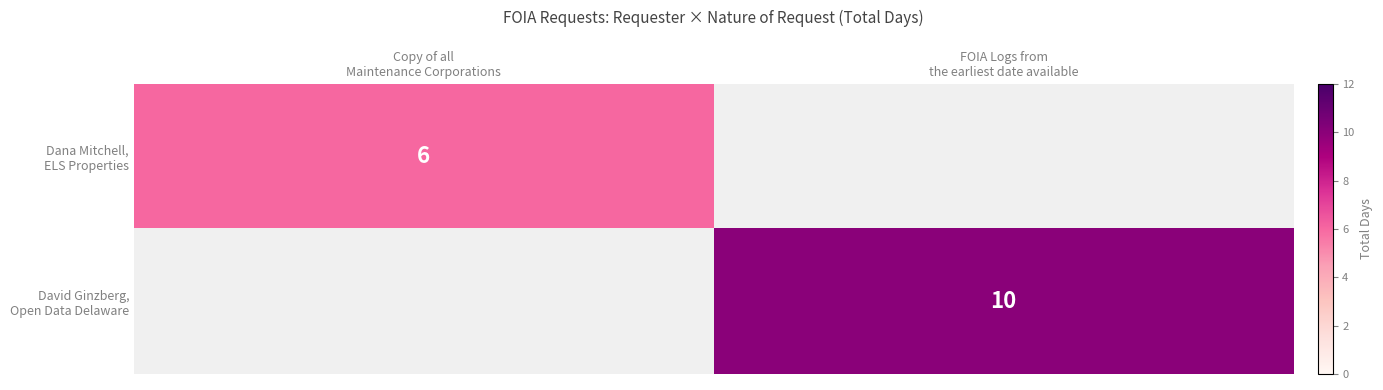

What is the maximum value shown in the chart?

10.0